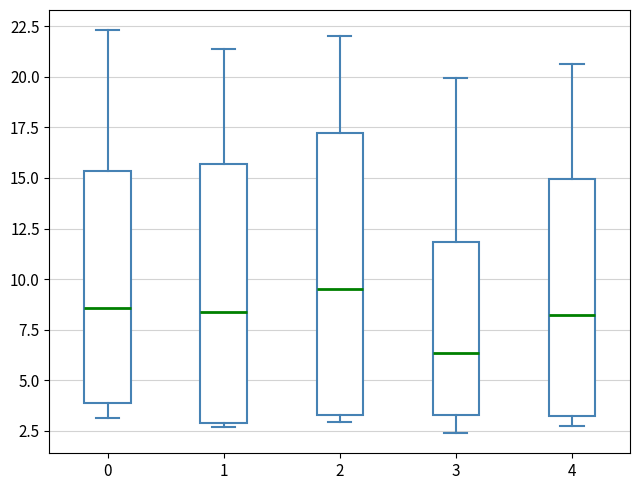

Reading left to right, transcribe this box plot: for each box, give where its median line is, the range the box spans, and where its two whiskers end, as read against the y-axis. The values are not printed on the chart, so give them approximately, as read against the axis.

0: median 8.5, box 4.0 to 15.5, whiskers 3.0 to 22.5
1: median 8.5, box 3.0 to 15.5, whiskers 2.5 to 21.5
2: median 9.5, box 3.5 to 17.0, whiskers 3.0 to 22.0
3: median 6.5, box 3.5 to 12.0, whiskers 2.5 to 20.0
4: median 8.0, box 3.0 to 15.0, whiskers 3.0 (just below the box's lower edge) to 20.5